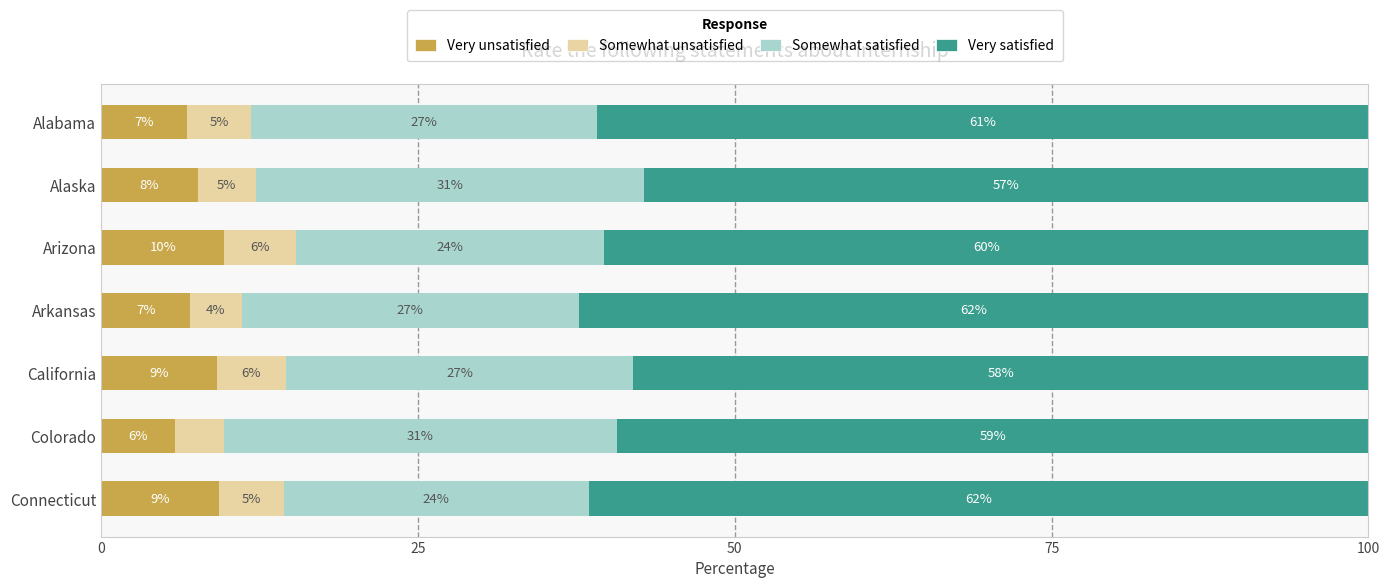

What is the maximum value for Very unsatisfied?

9.7